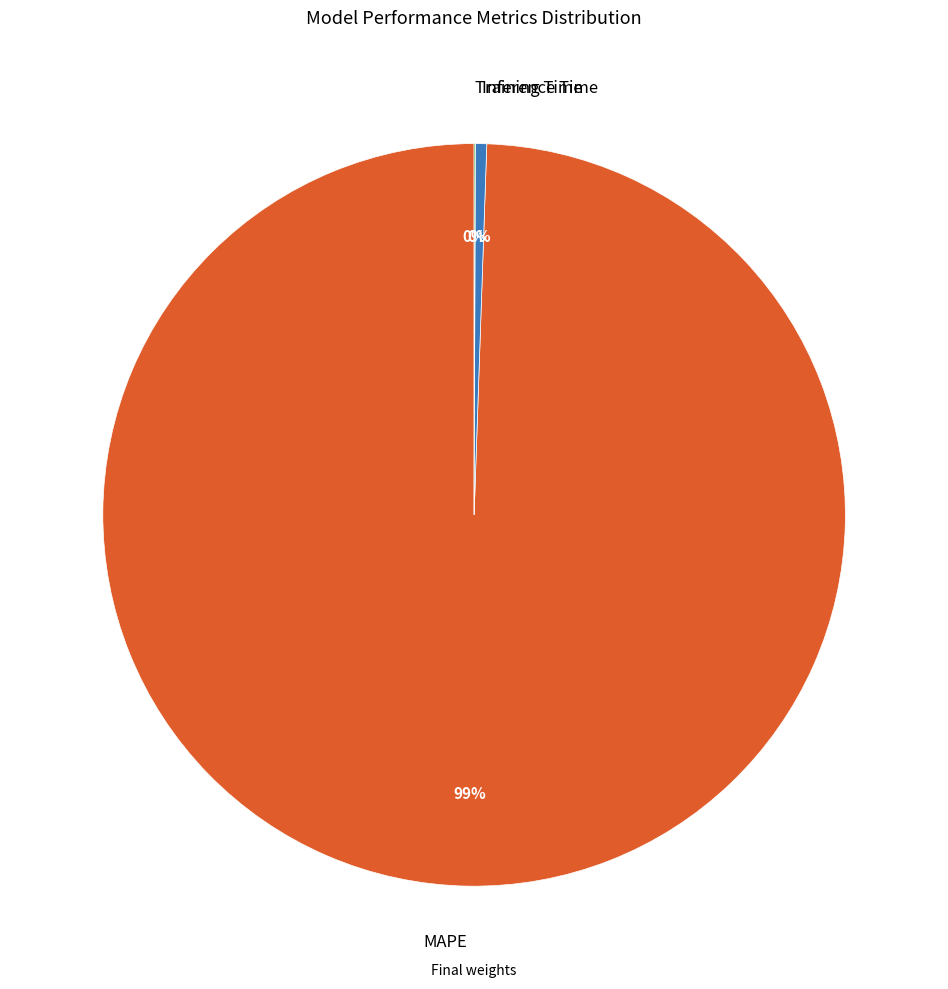

What is the largest slice in the pie chart?

MAPE